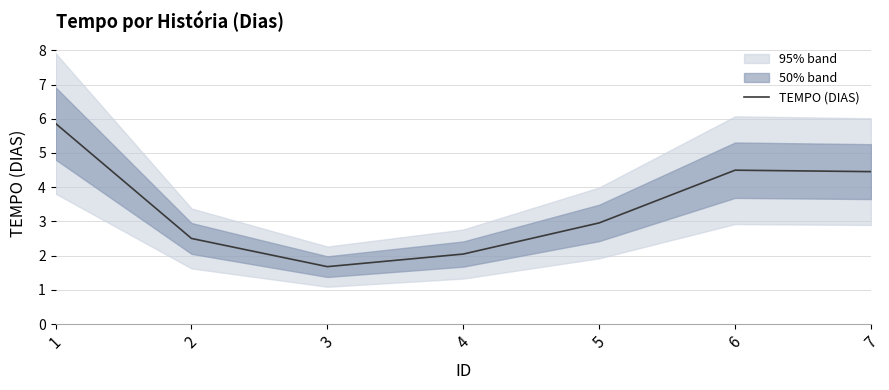

Which has a higher value, 2 or 6?

6